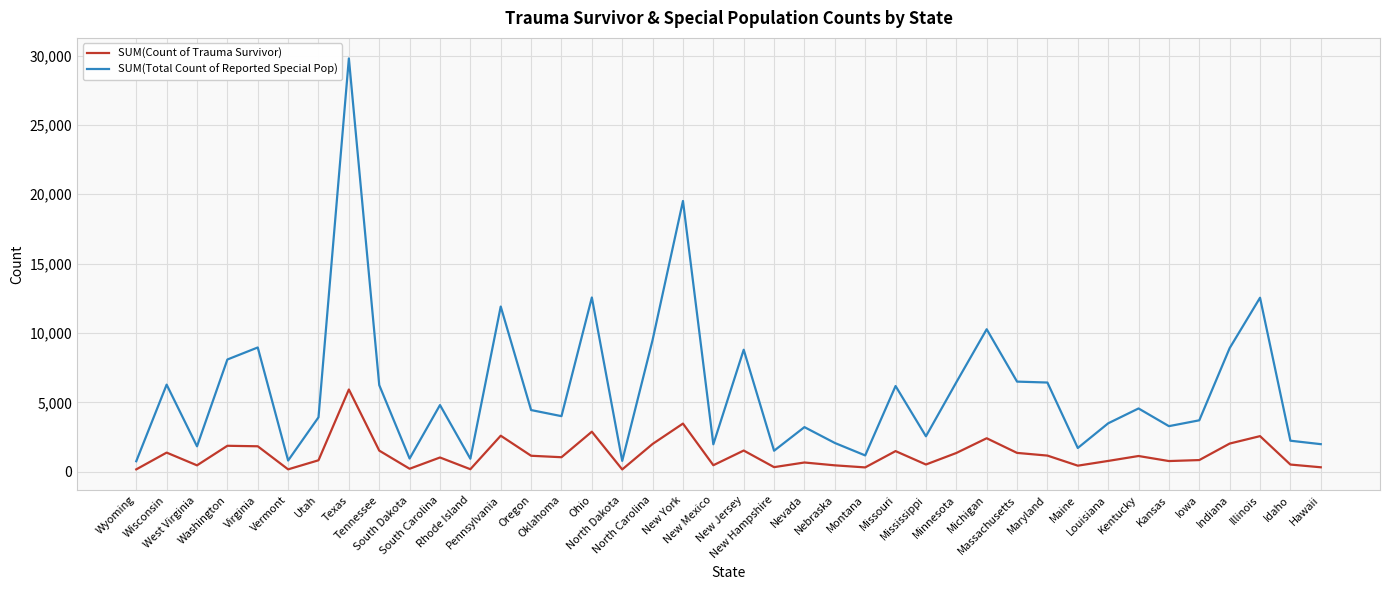

Is this an area chart (filled region under the line)?

No